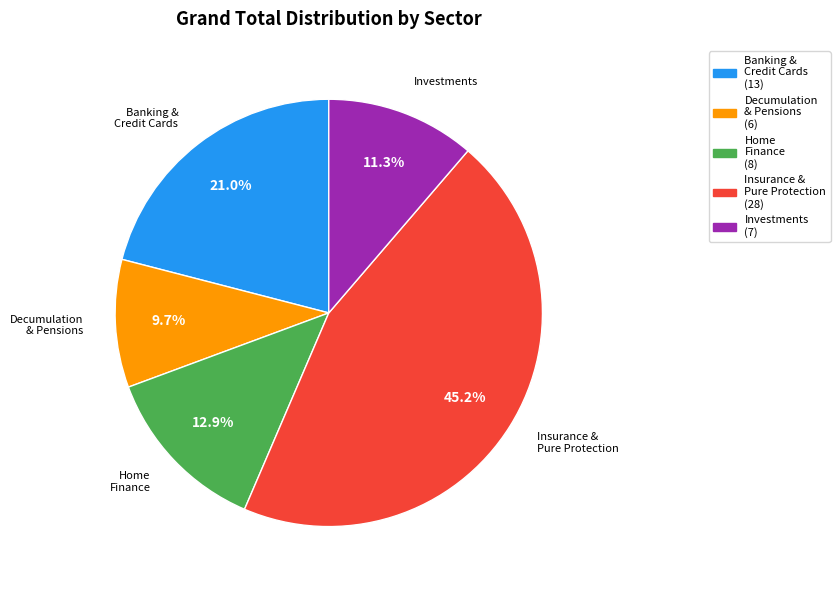

Is there any slice that represents more than half of the pie?

No